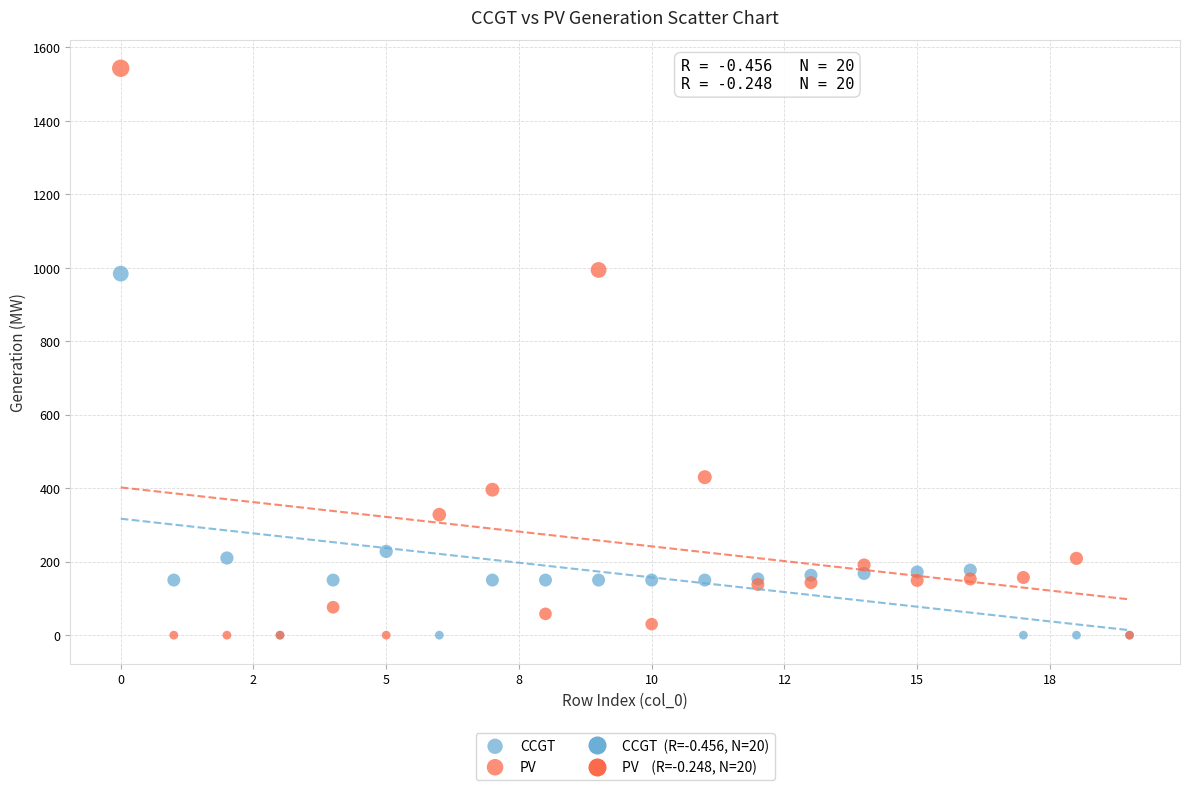

In the CCGT series, what Y value is closest to 492?

228